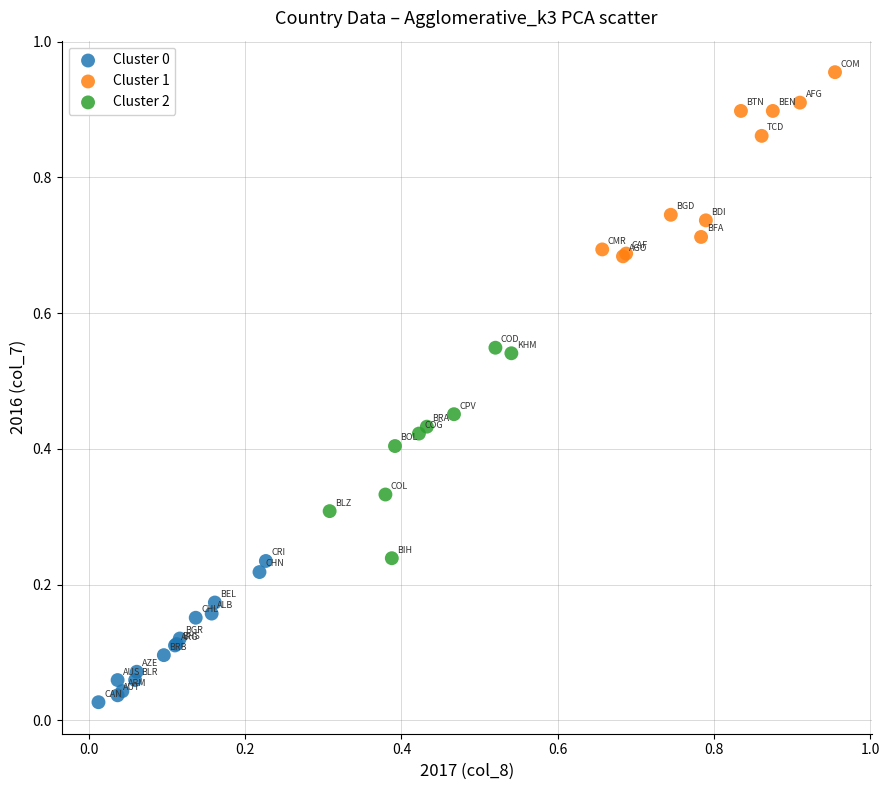

Which series contains the highest Y value?

Cluster 1